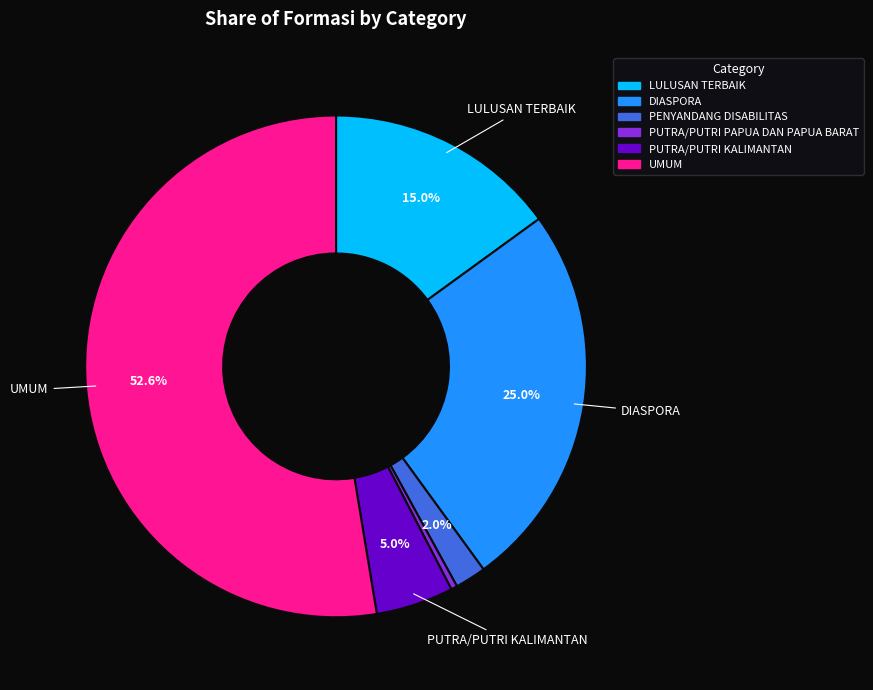

Count the number of slices in the pie.

6